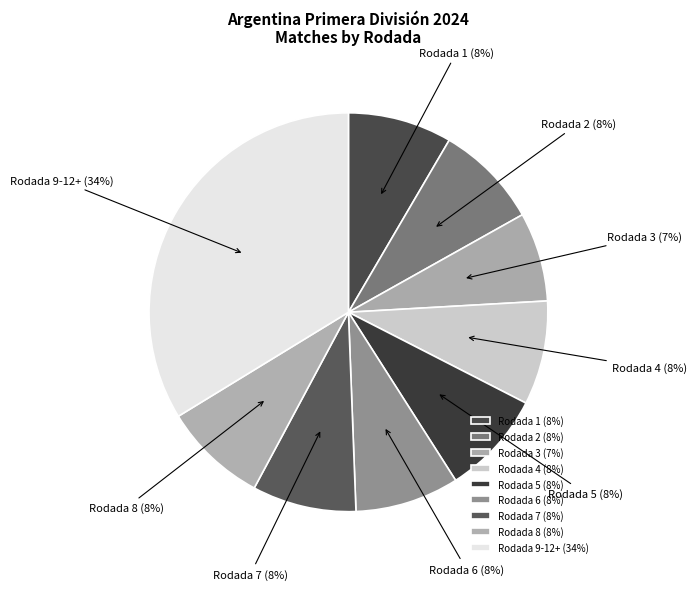

To the nearest percent, what is the average slice percentage?

11%